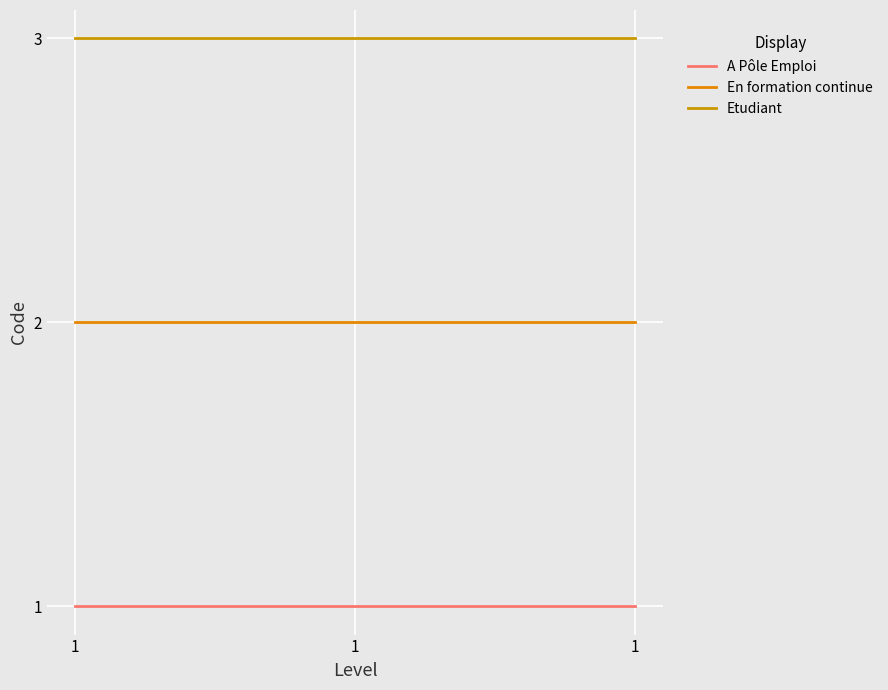

How many lines are shown in the chart?

3